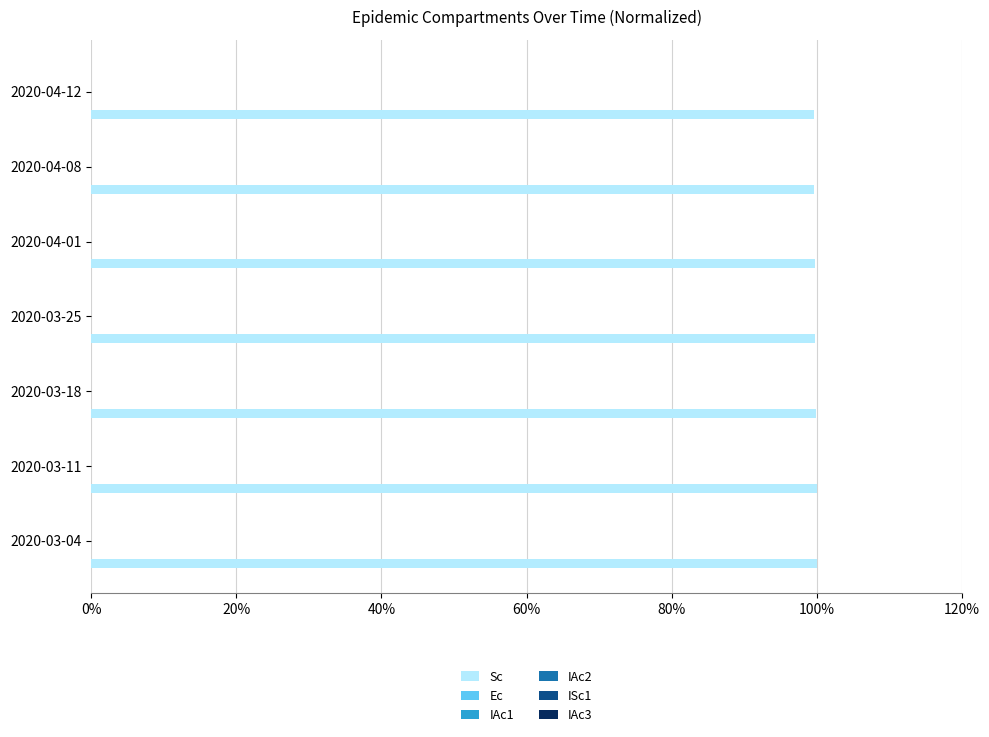

How many positive values does the IAc1 series have?

6